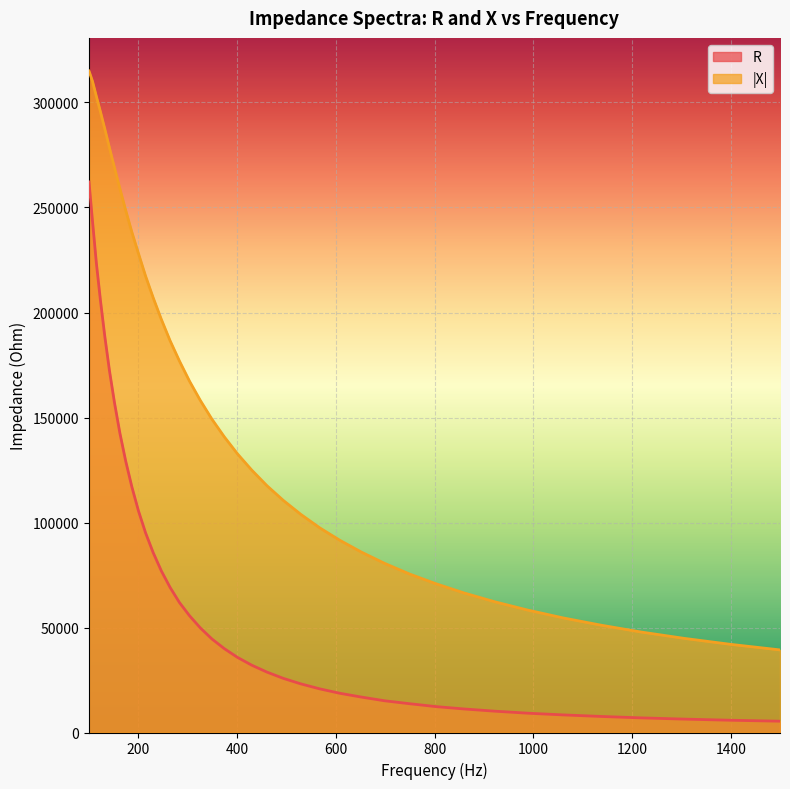

How many data points in R are above 39939?

20